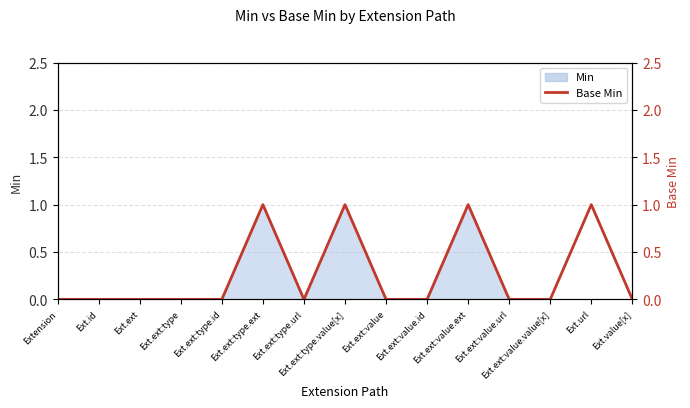

How many values are above zero?

4